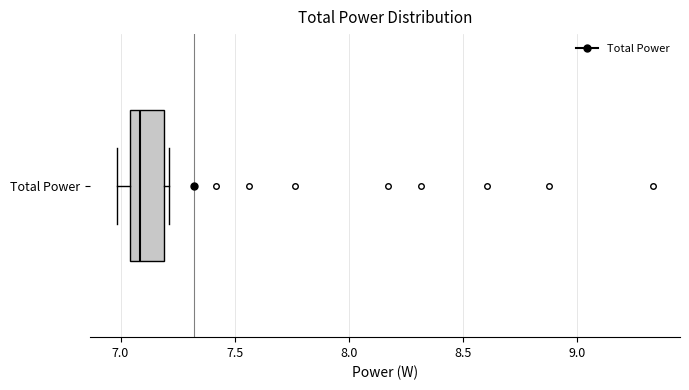

Where does the median line of the box for Total Power sit on the x-axis? The values are not printed on the chart, so give them approximately, as read against the axis.

7.10